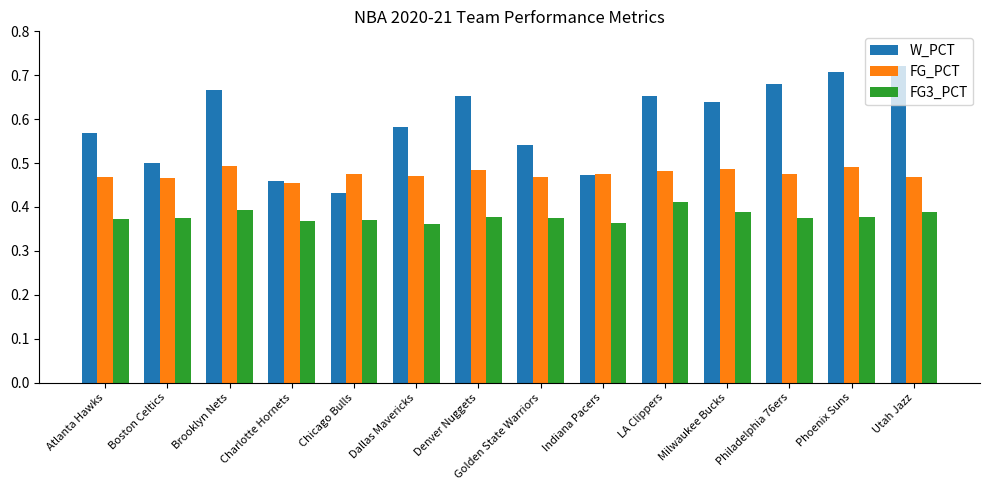

Which series has the largest total across all categories?

W_PCT